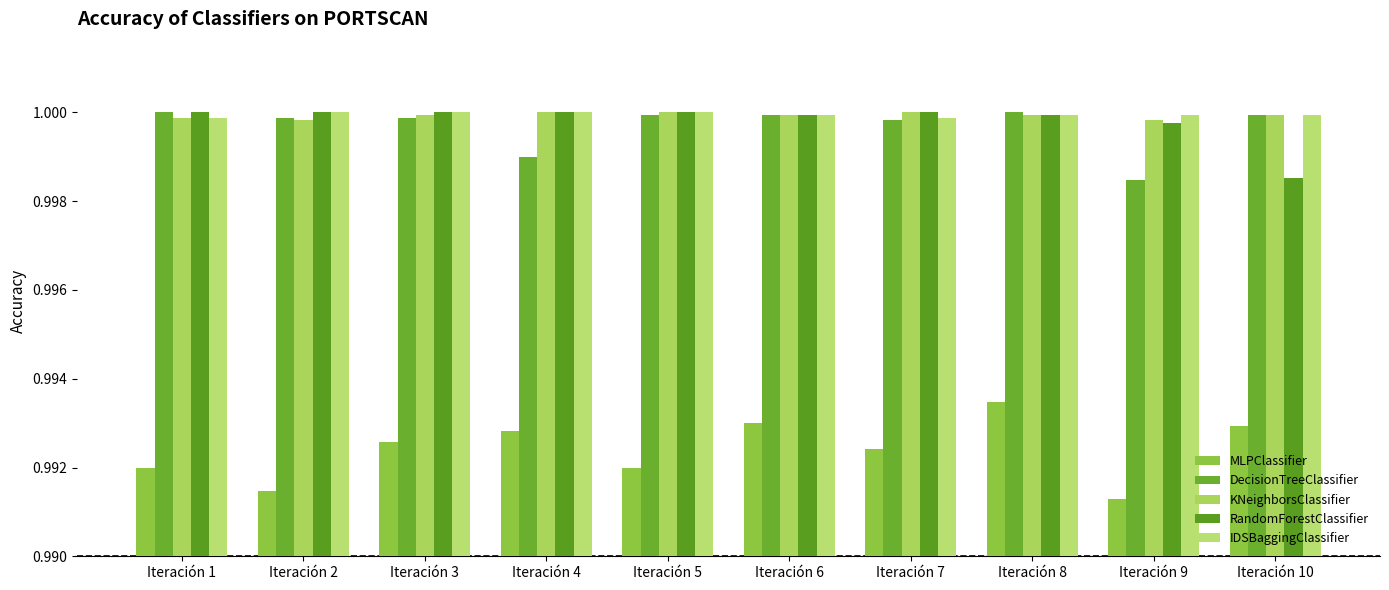

Rank the series by their maximum value, from highest to lowest.

DecisionTreeClassifier, KNeighborsClassifier, RandomForestClassifier, IDSBaggingClassifier, MLPClassifier